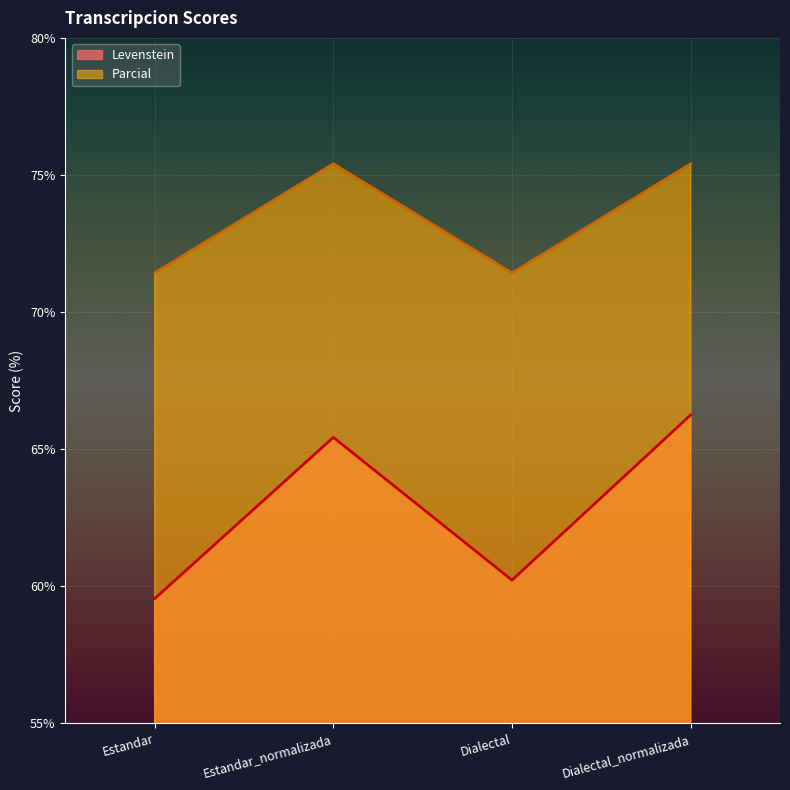

List the series in order of their peak value, highest first.

Parcial, Levenstein